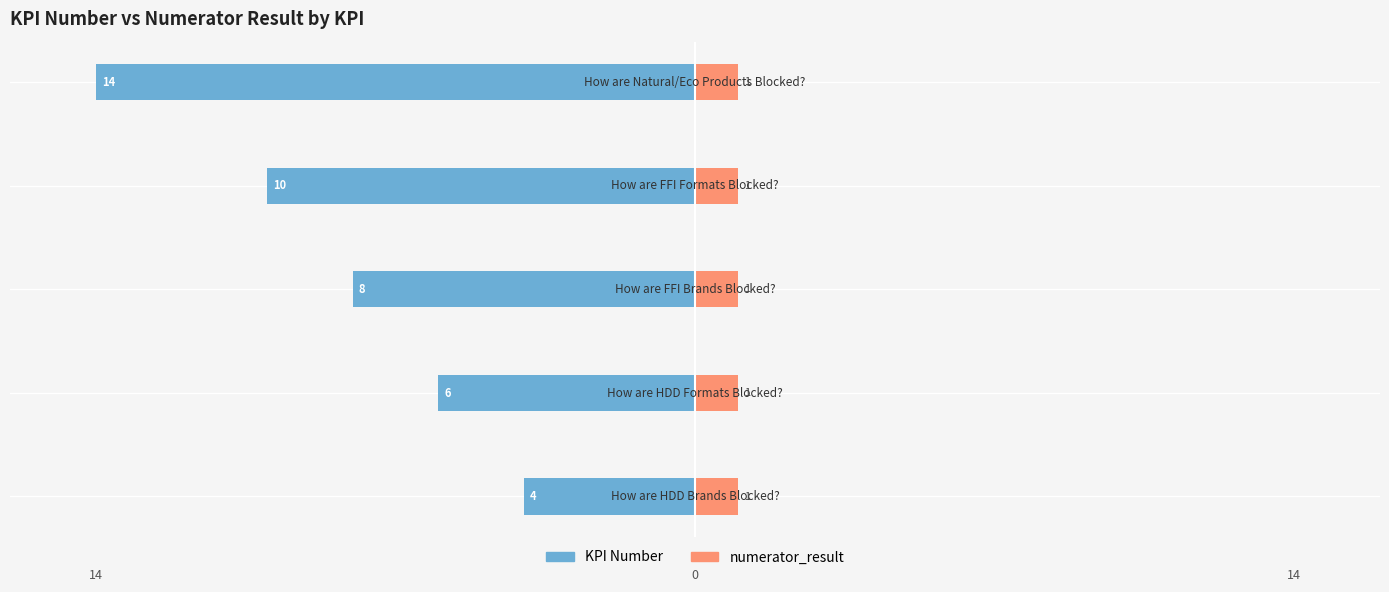

How many bars are there in each group?

2